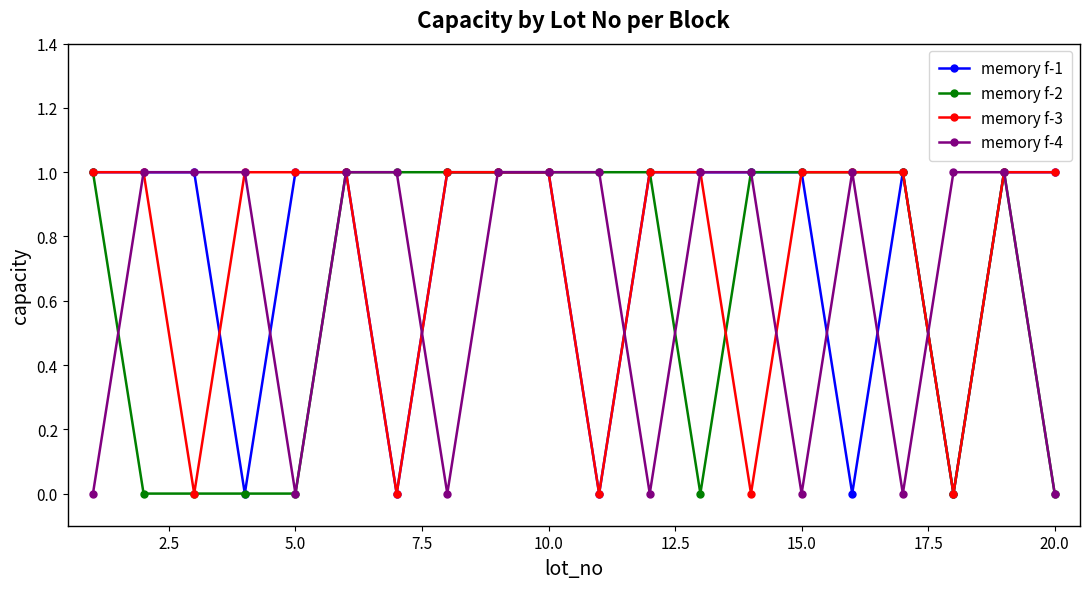

What is the value of the memory f-4 point at the 6th from the left?

1